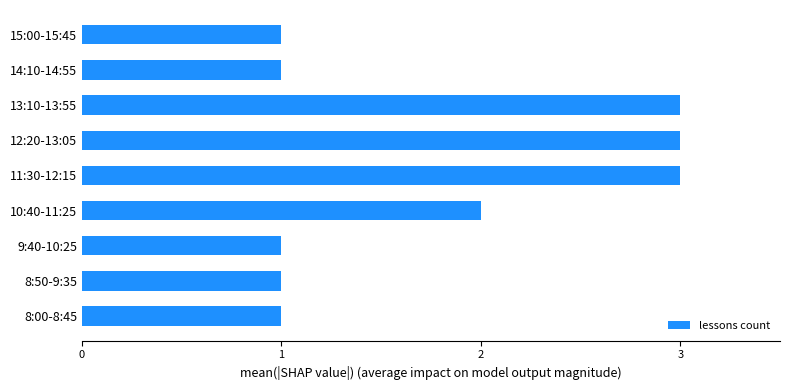

What is the change in value from 8:00-8:45 to 11:30-12:15?

+2